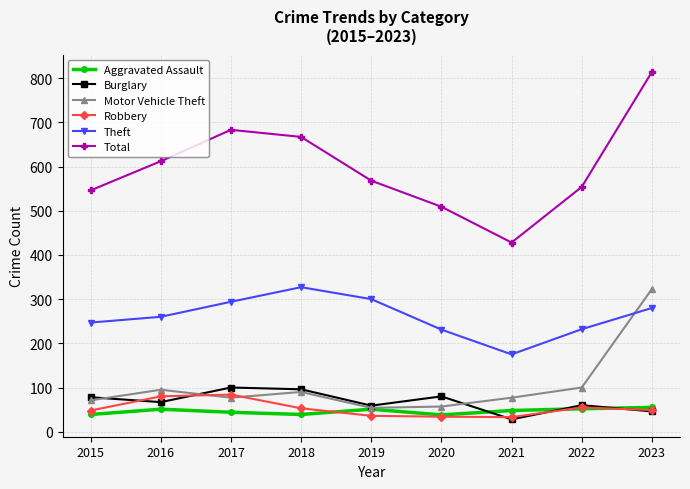

Which series changed the most between 2019 and 2023?

Motor Vehicle Theft